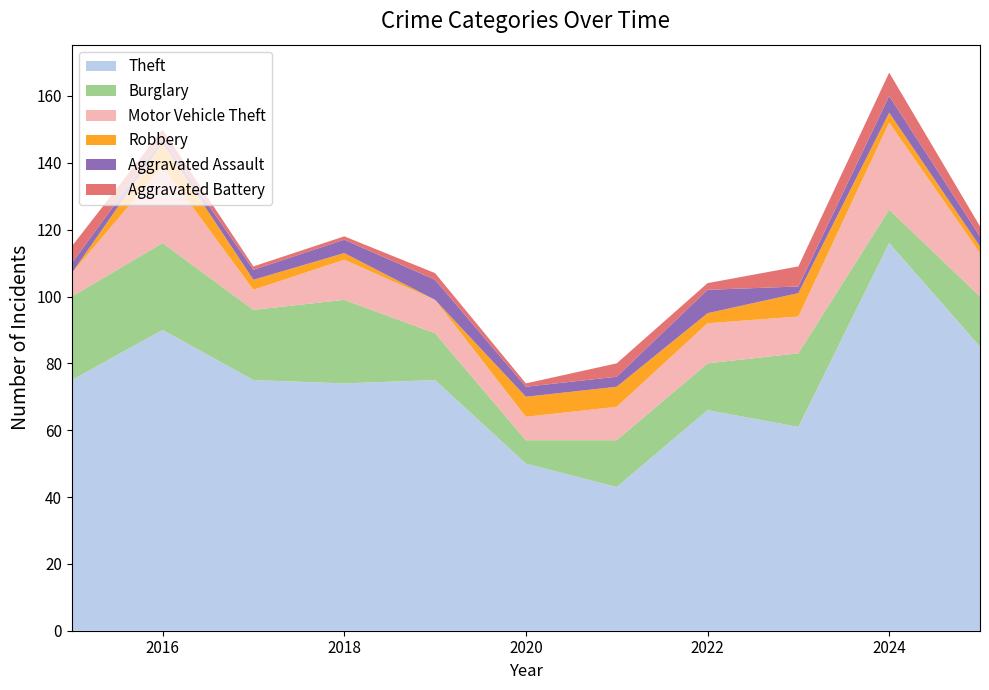

Reading left to right, what are all the values shown in this chart?

Theft: 75	90	75	74	75	50	43	66	61	116	85
Burglary: 25	26	21	25	14	7	14	14	22	10	15
Motor Vehicle Theft: 7	23	6	12	10	7	10	12	11	26	13
Robbery: 0	7	3	2	0	6	6	3	7	3	2
Aggravated Assault: 3	1	3	4	6	3	3	7	2	5	3
Aggravated Battery: 5	3	1	1	2	1	4	2	6	7	3